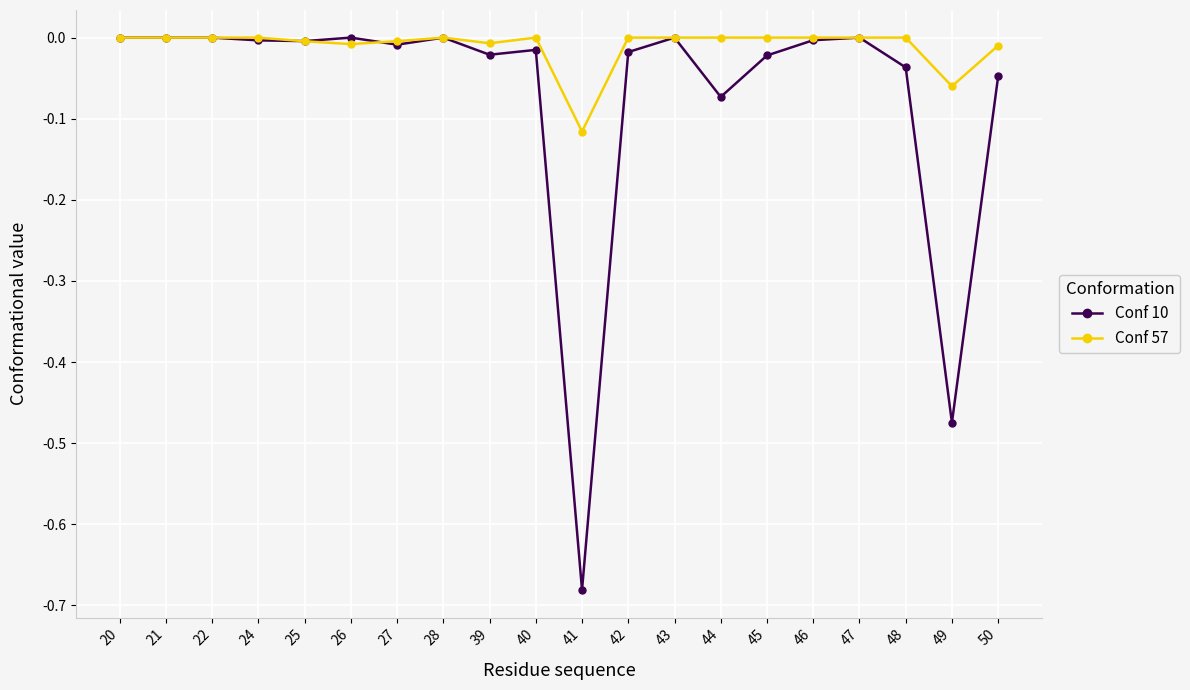

Is it true that Conf 10 equals -0.0 at 48?

True